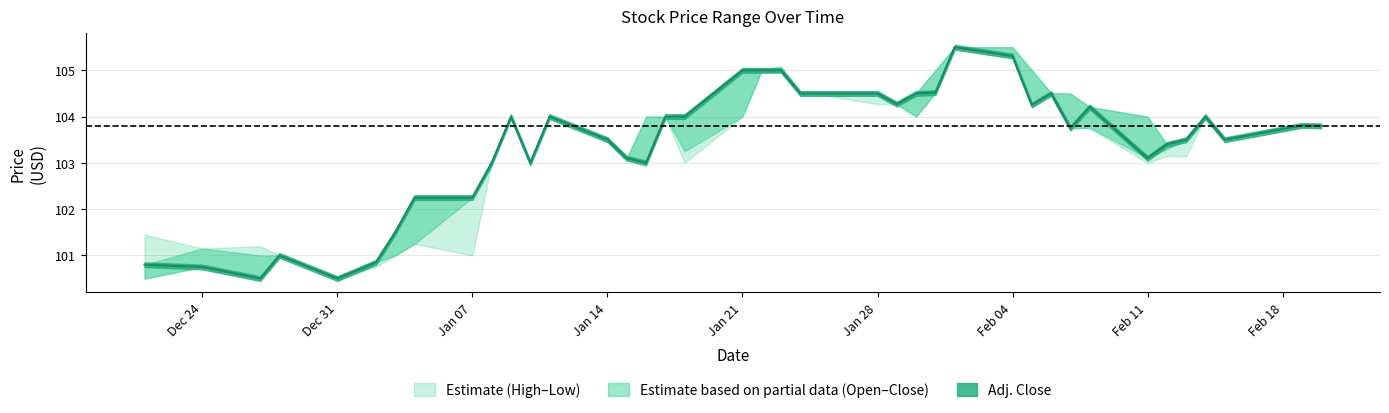

True or false: Adj. Close and High cross at least once.

False